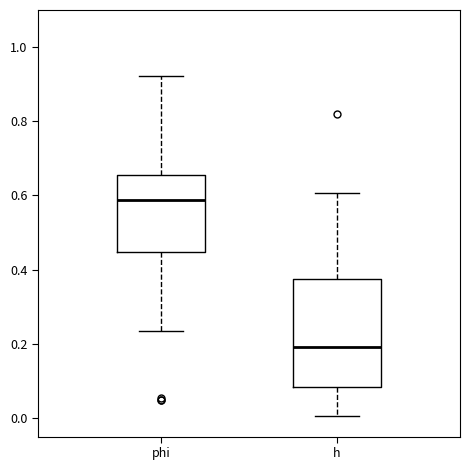

Reading left to right, transcribe this box plot: for each box, give where its median line is, the range the box spans, and where its two whiskers end, as read against the y-axis. The values are not printed on the chart, so give them approximately, as read against the axis.

phi: median 0.58, box 0.44 to 0.66, whiskers 0.24 to 0.92
h: median 0.20, box 0.08 to 0.38, whiskers 0.00 to 0.60